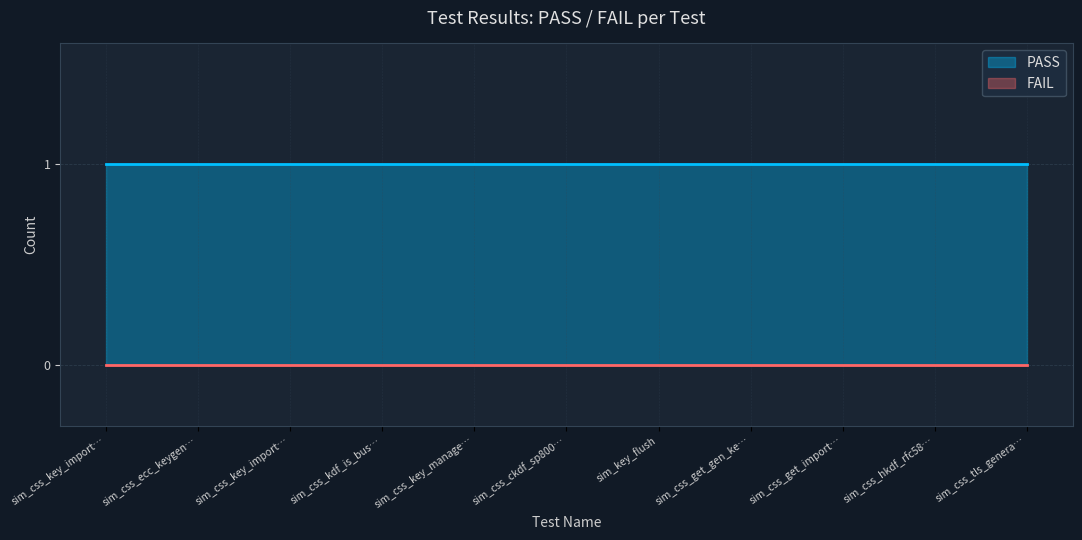

True or false: PASS and FAIL cross at least once.

False